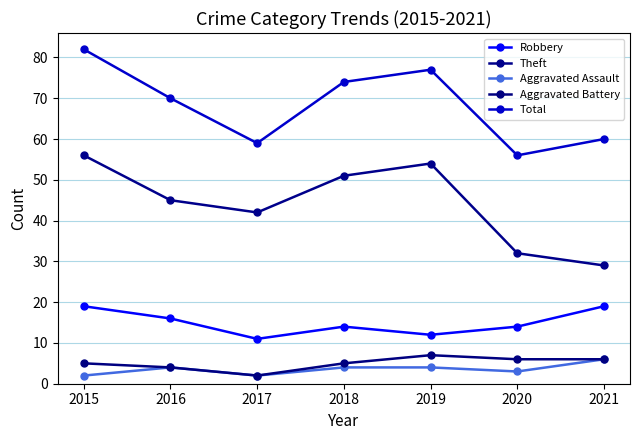

True or false: Total has more than 1 points higher than both neighbors.

False